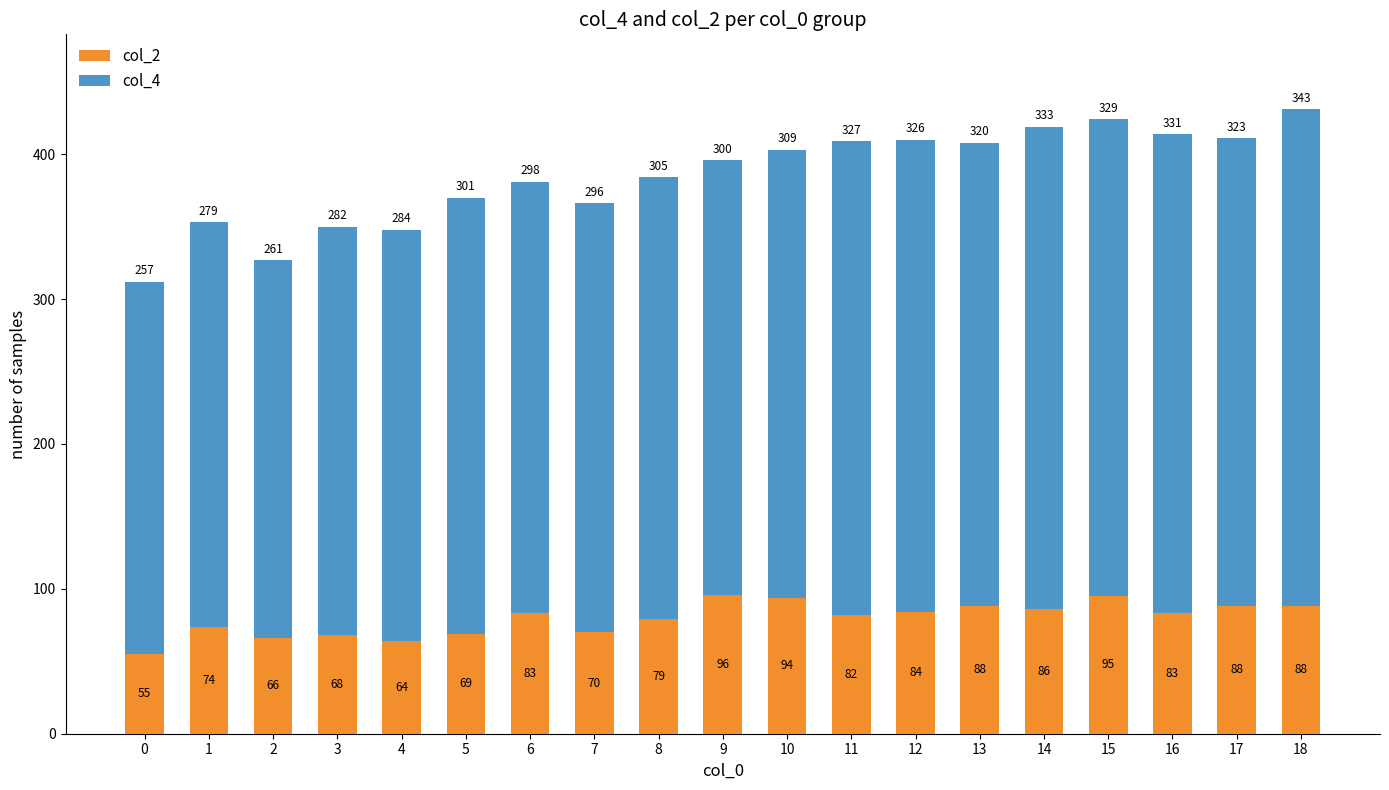

The col_2 series shows 102 at 4. True or false?

False